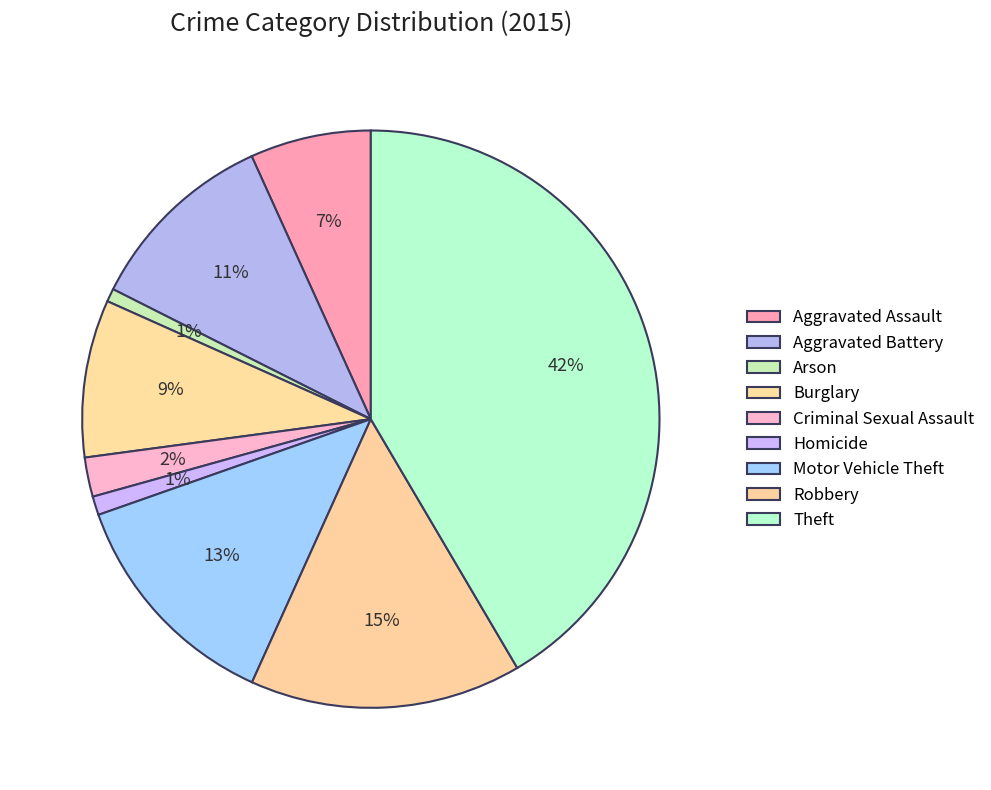

What percentage is NOT represented by Theft?

58.5%